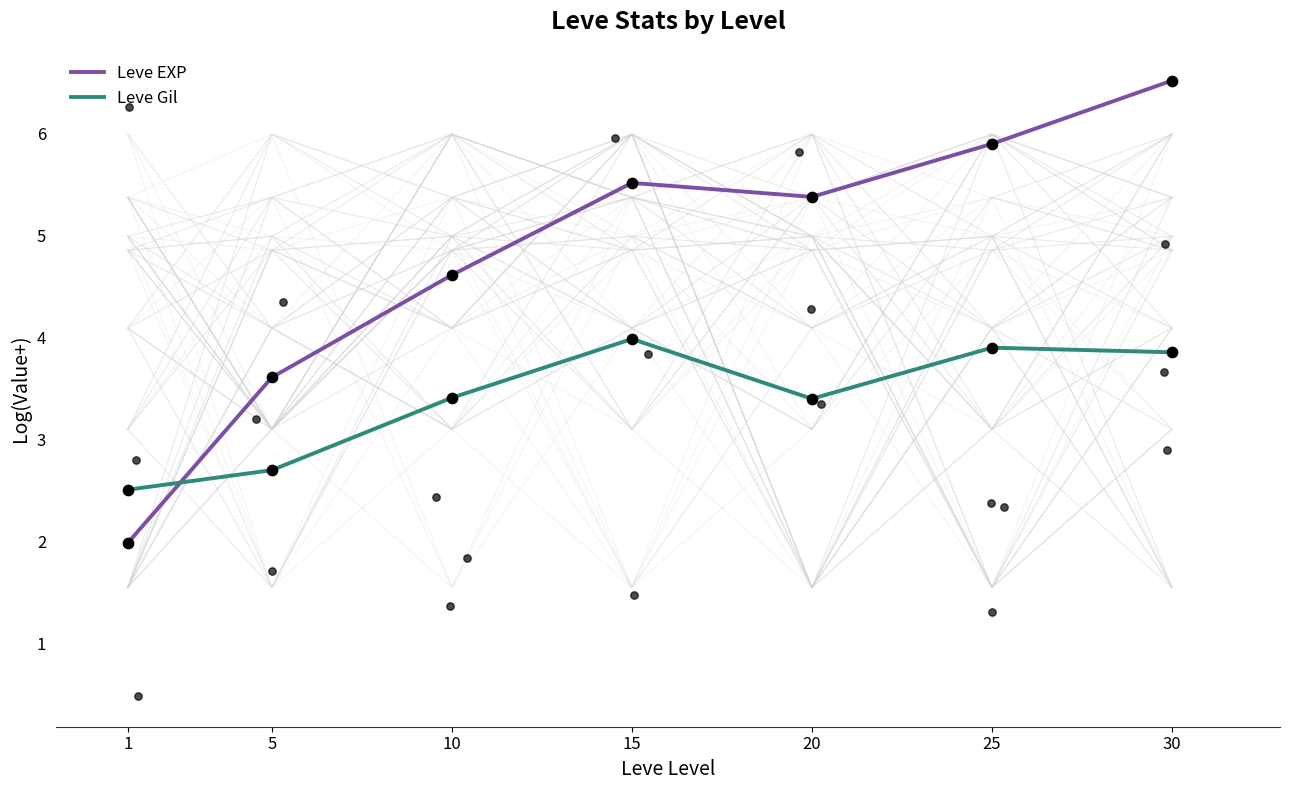

Is the value of Leve Gil at 25 greater than the value of Leve EXP at 30?

No